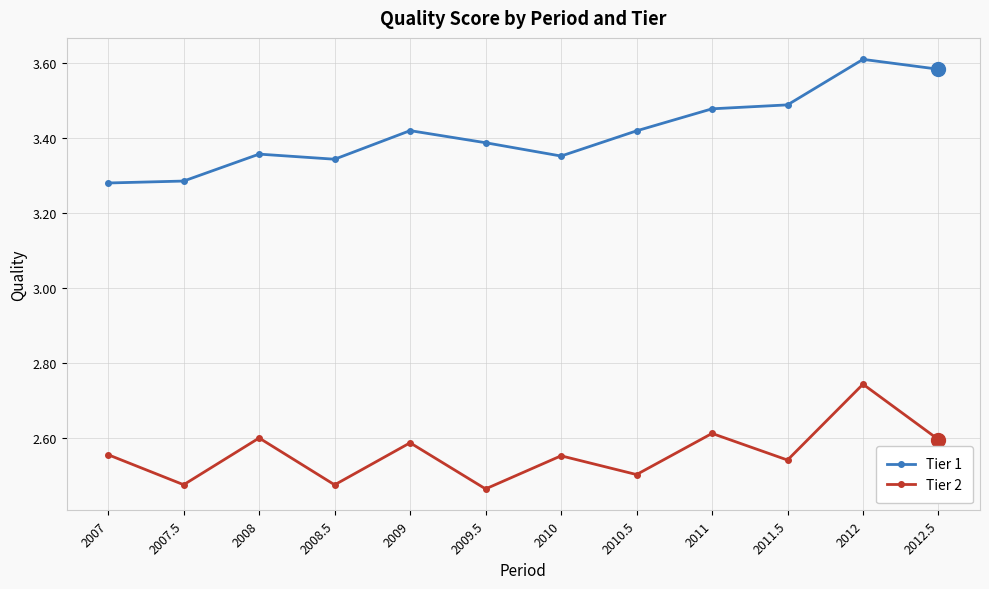

What is the difference between the maximum and minimum values in the Tier 2 series?

0.3